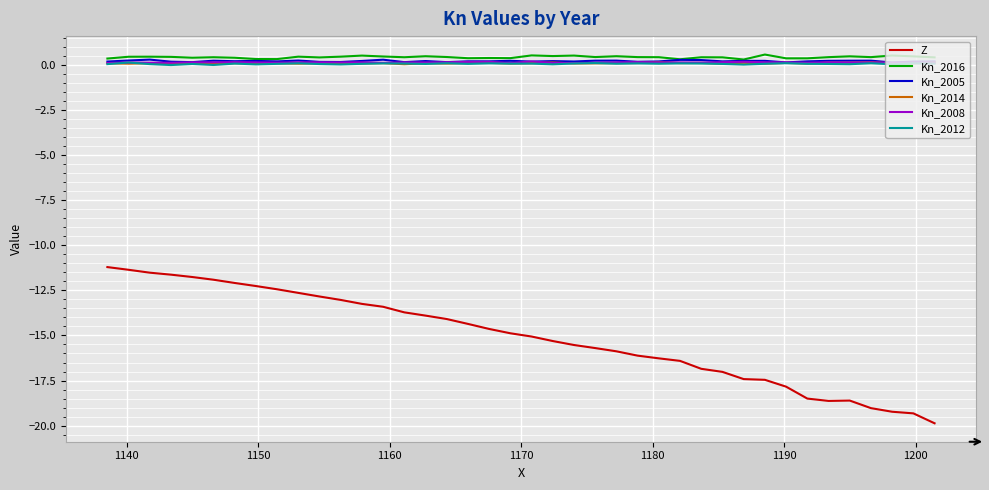

What is the difference between the maximum and minimum values in the Kn_2012 series?

0.1